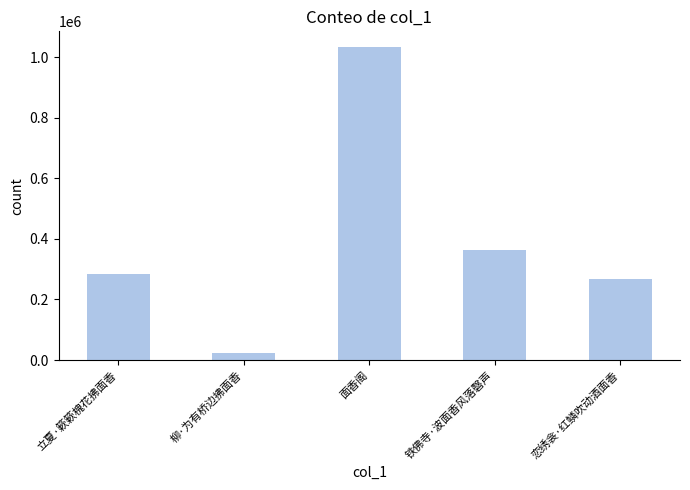

The value at 铁佛寺·波面香风落磬声 is 527377. True or false?

False